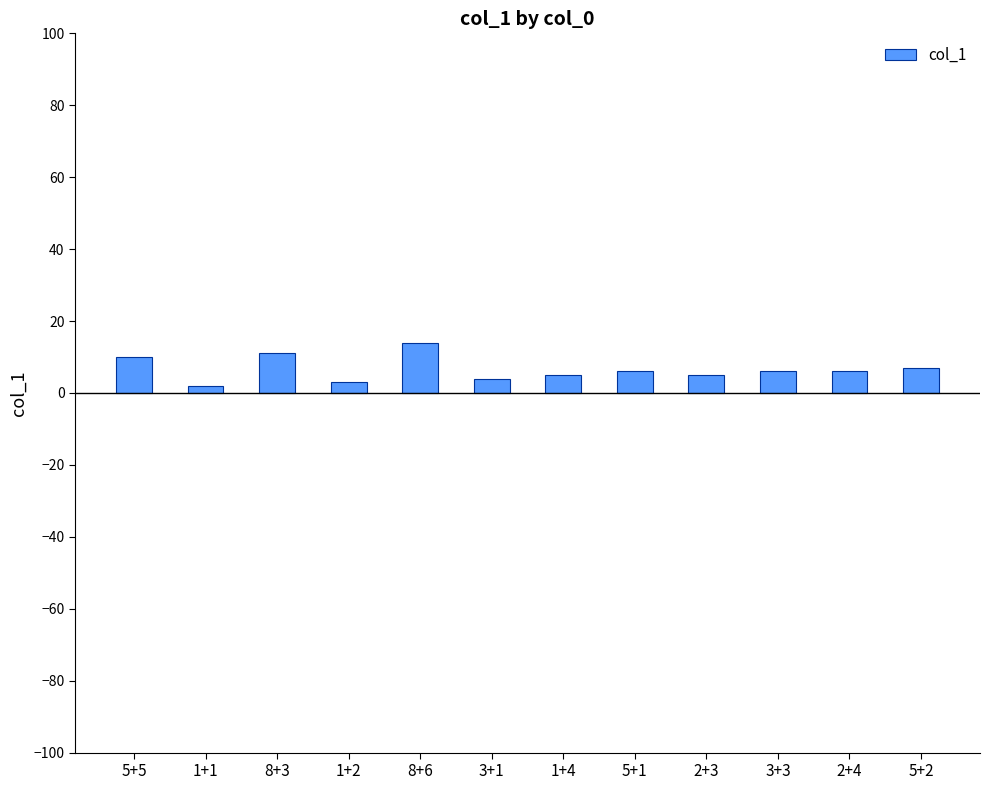

True or false: the data shows 10 at 5+5.

True